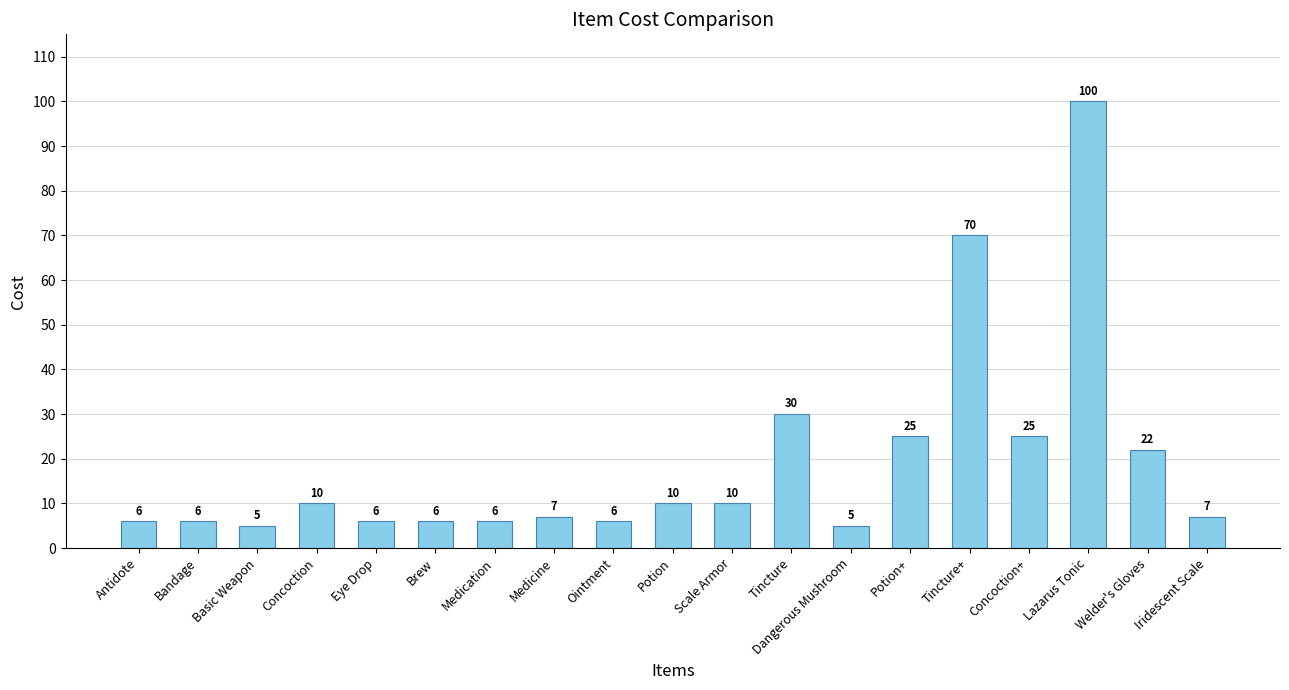

Where is the data nearest to the value 52?

Tincture+